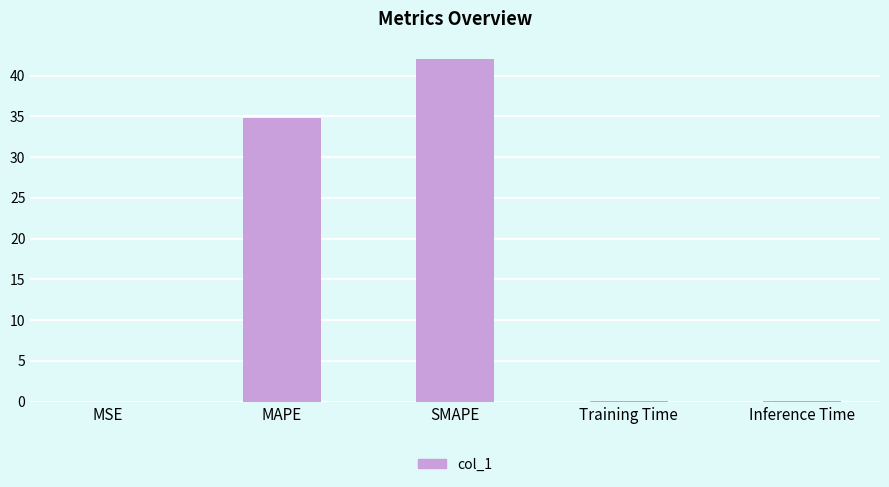

The value at SMAPE is 26.8. True or false?

False